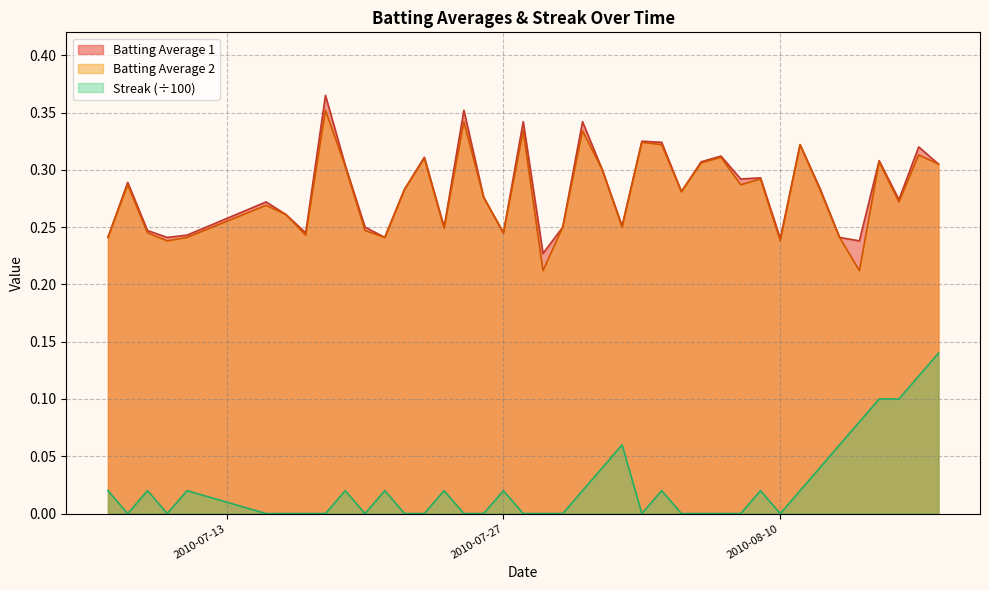

True or false: Streak has a value of -0.0 at 2010-08-07.

False